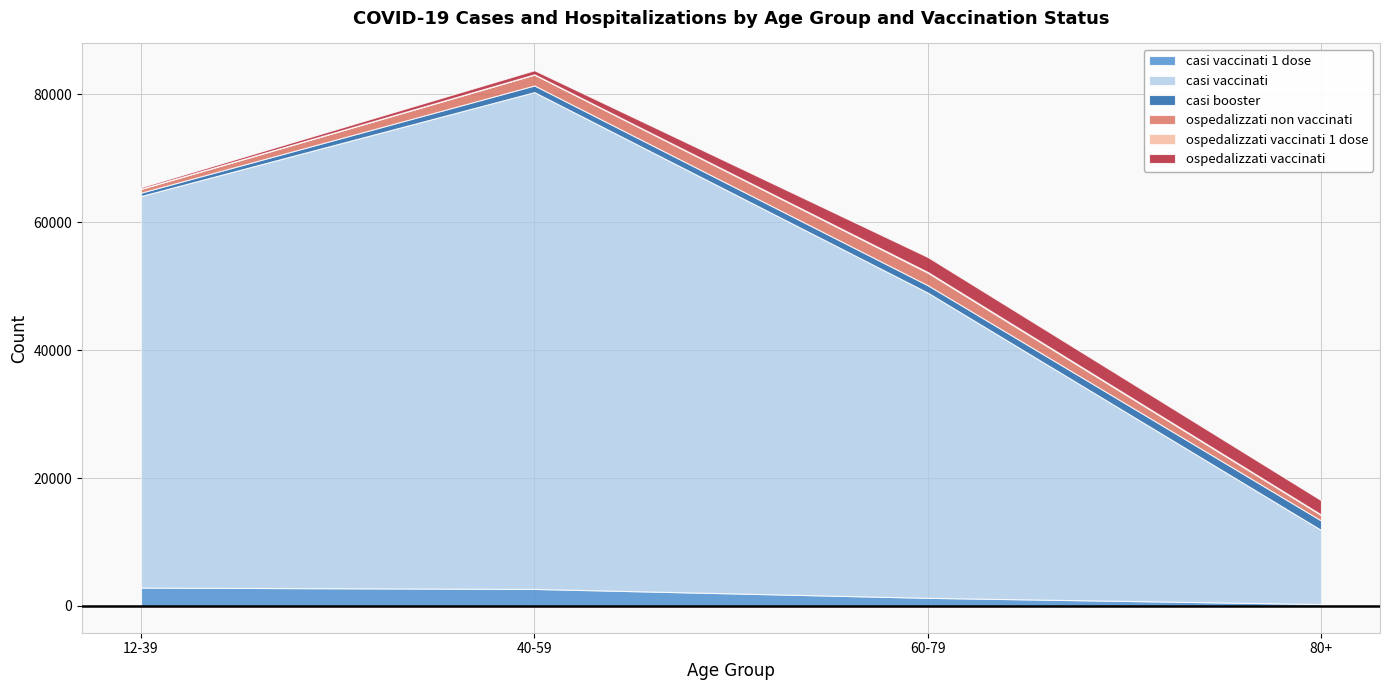

Which label corresponds to the smallest value in the chart?

12-39